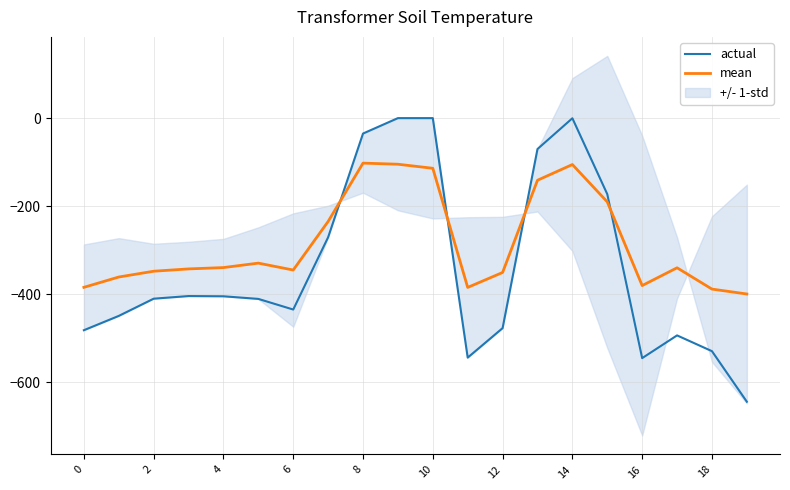

What is the spread (max minus min) of values at 15?

17.5